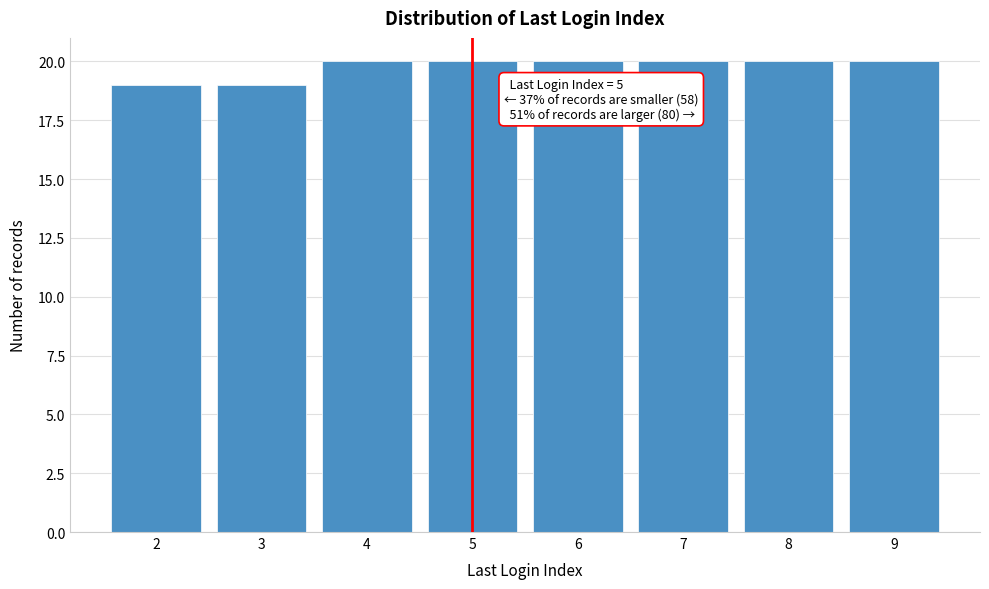

Reading left to right, list all the values displayed in this chart.

19	19	20	20	20	20	20	20